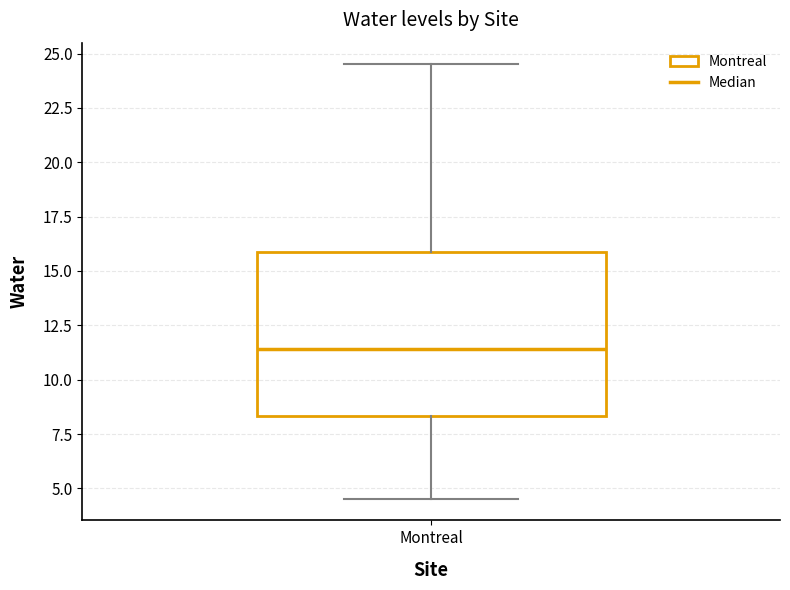

Transcribe this box plot: give where the median line is, the range the box spans, and where the two whiskers end, as read against the y-axis. The values are not printed on the chart, so give them approximately, as read against the axis.

median 11.5, box 8.5 to 16.0, whiskers 4.5 to 24.5